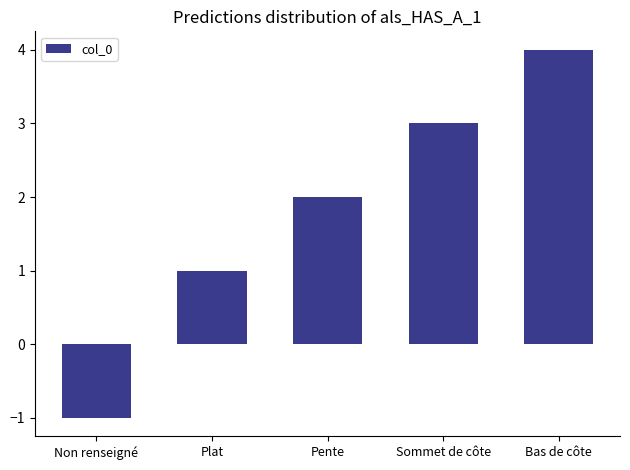

Are the bars grouped side by side (vs. stacked)?

No